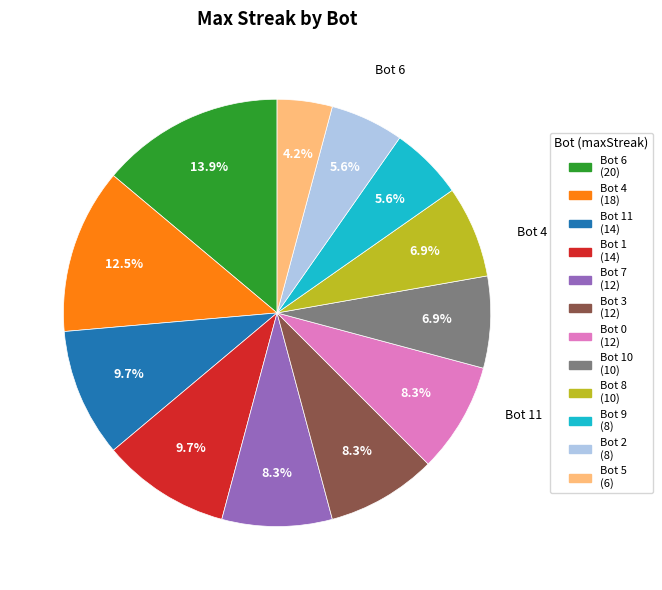

Is there a majority slice in this chart?

No